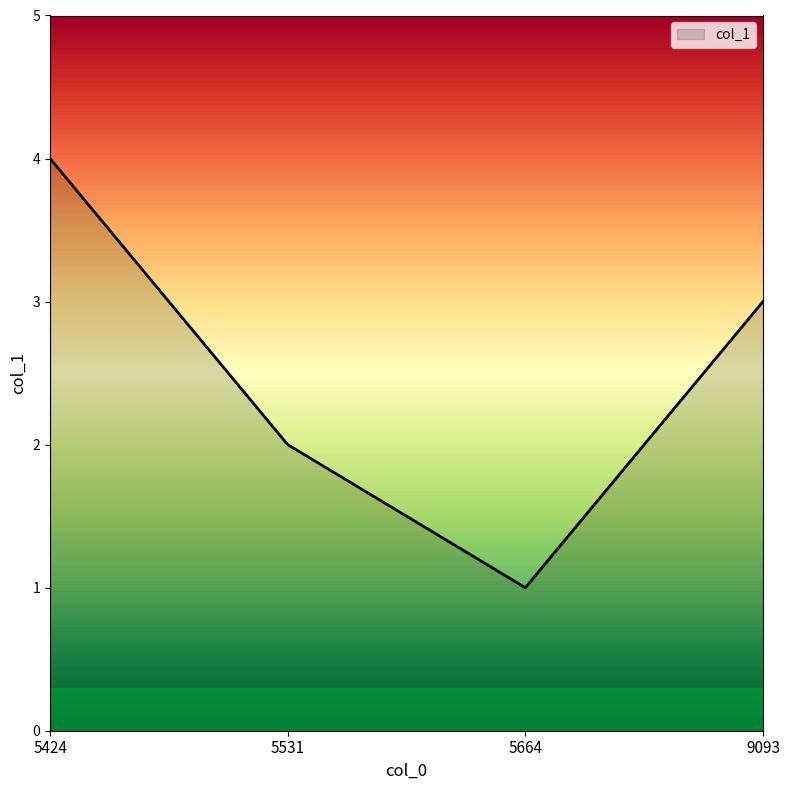

What is the maximum value shown in the chart?

4